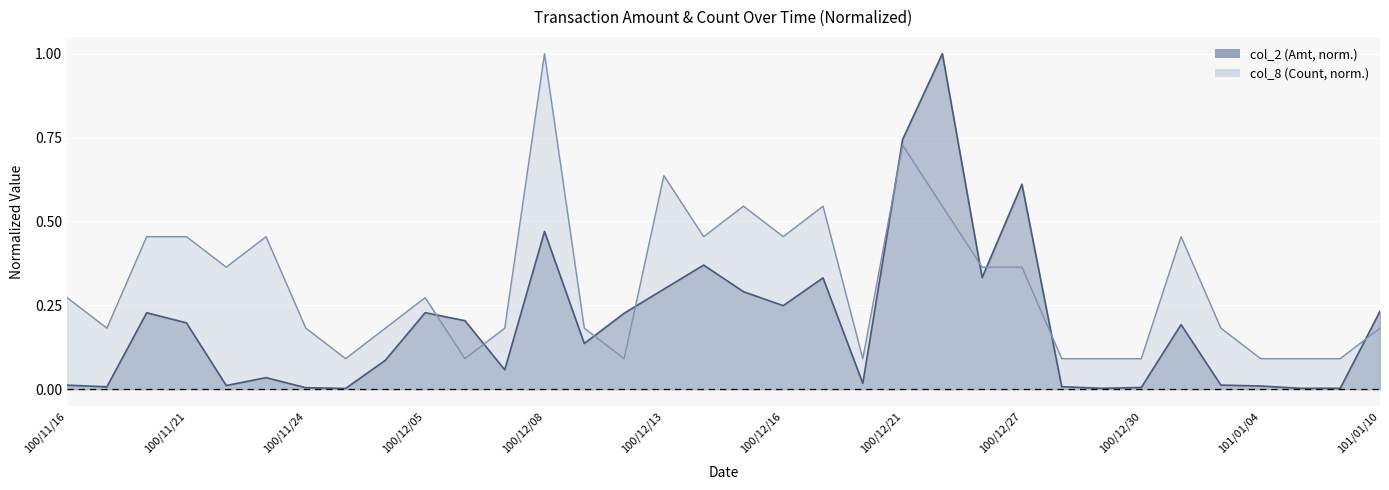

What is the label of the 14th point from the right?

100/12/20